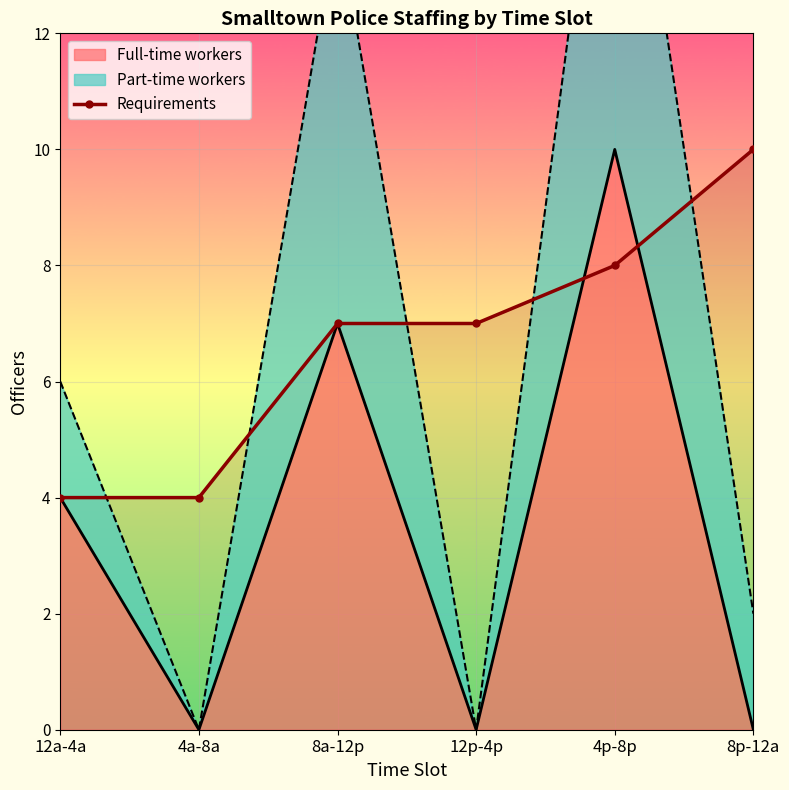

Where does the data first go above 7?

4p-8p